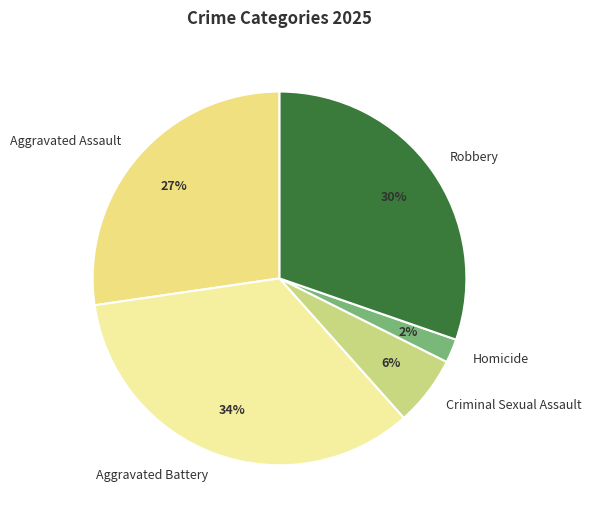

To the nearest percent, what is the difference between the Aggravated Battery and Aggravated Assault slice percentages?

7%